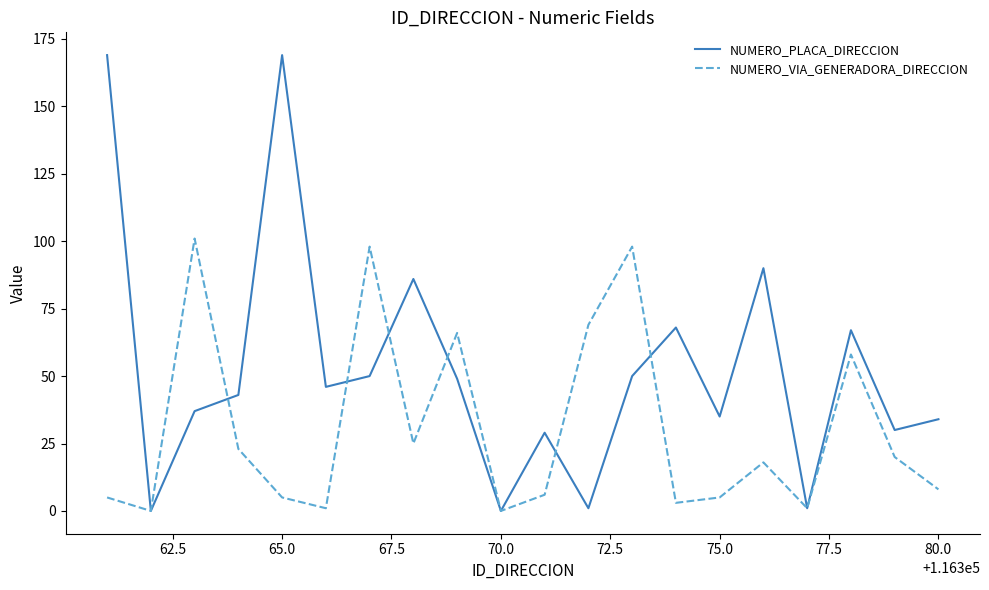

List the series in order of their overall mean, highest first.

NUMERO_PLACA_DIRECCION, NUMERO_VIA_GENERADORA_DIRECCION